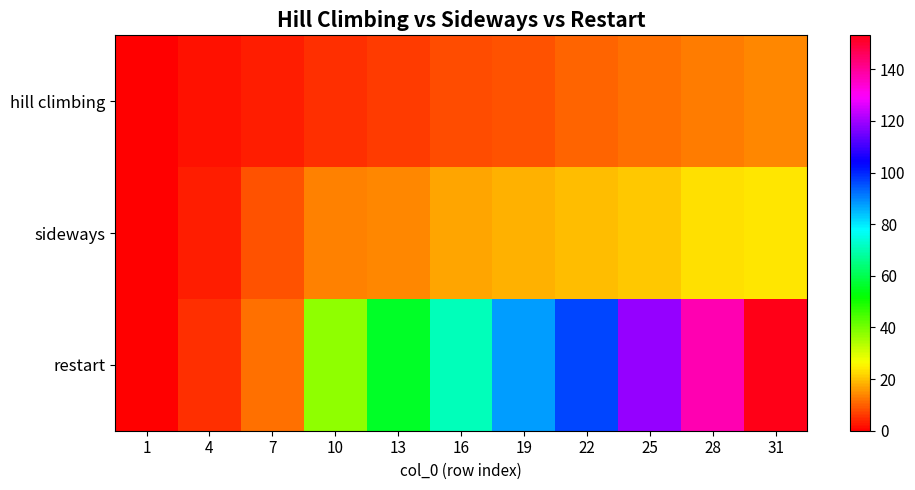

Which series has the largest range (max minus min)?

restart